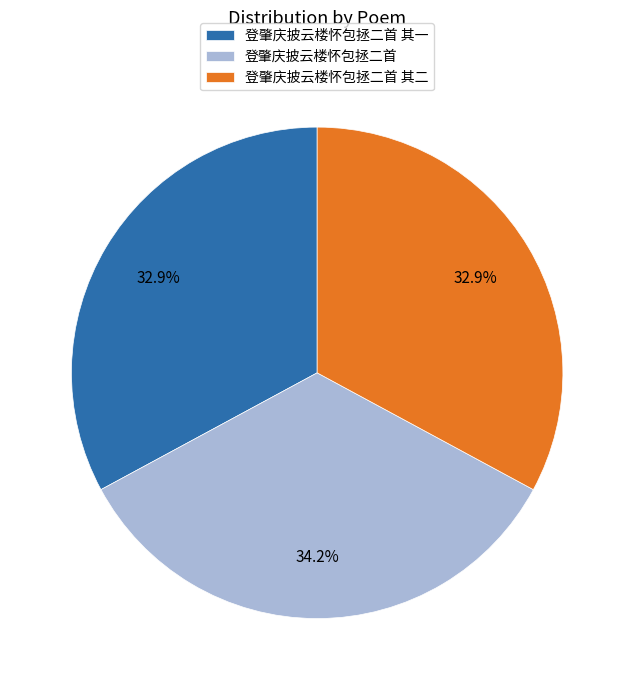

What is the largest slice in the pie chart?

登肇庆披云楼怀包拯二首